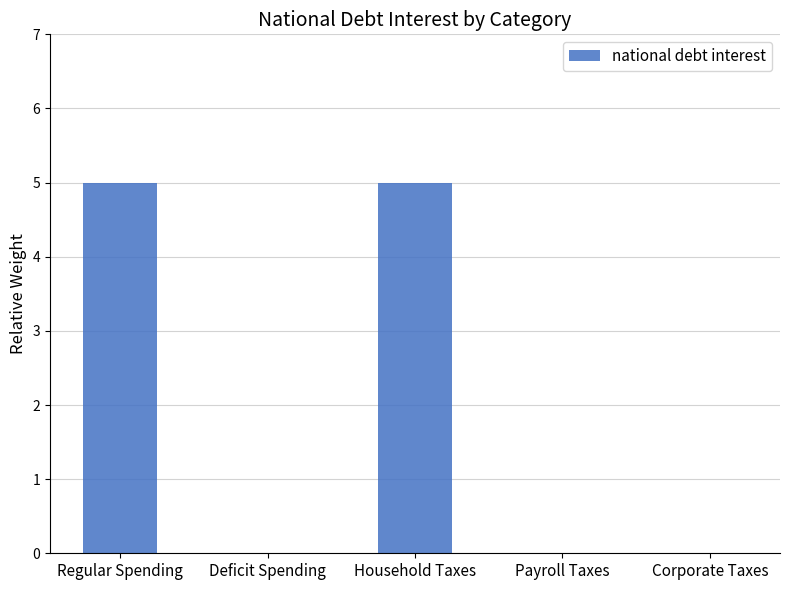

Which has a higher value, Corporate Taxes or Regular Spending?

Regular Spending